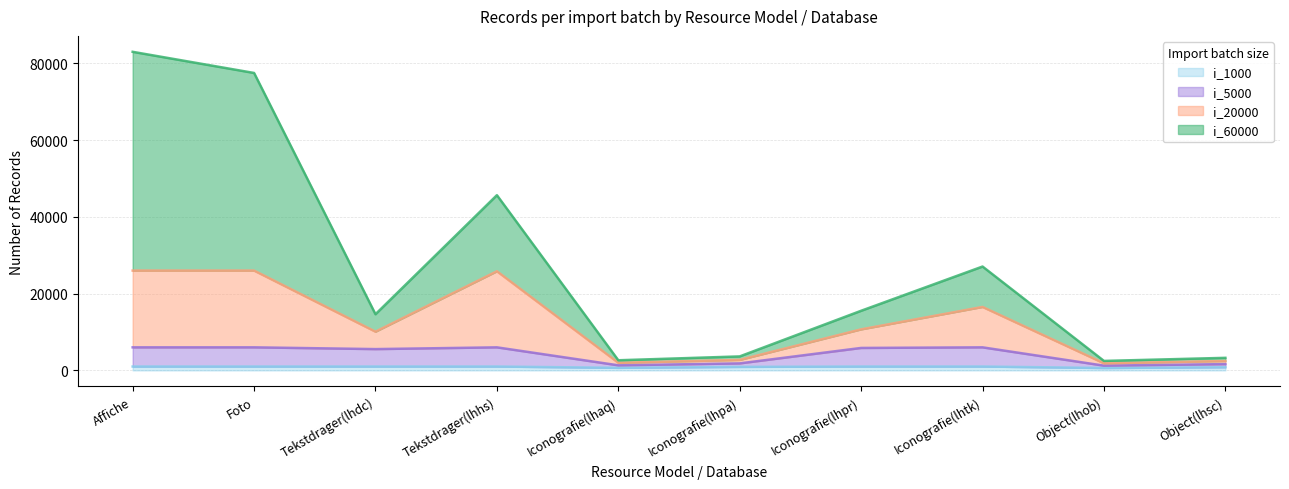

What is the label of the 2nd point from the right?

Object(lhob)